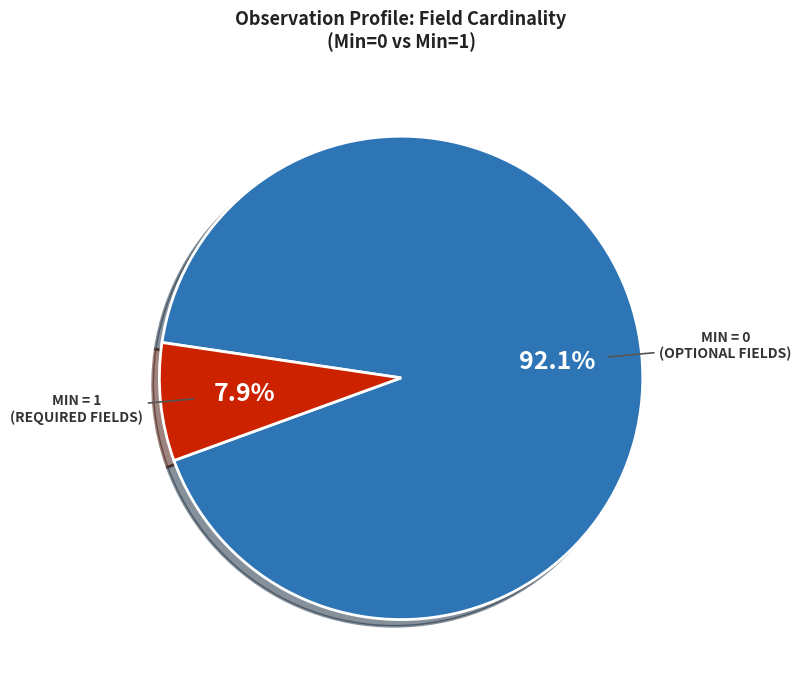

How many segments does this pie chart have?

2